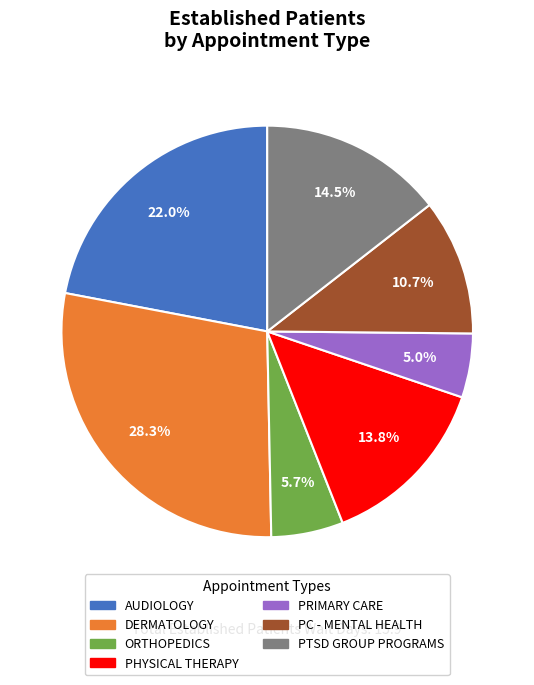

How many segments does this pie chart have?

7